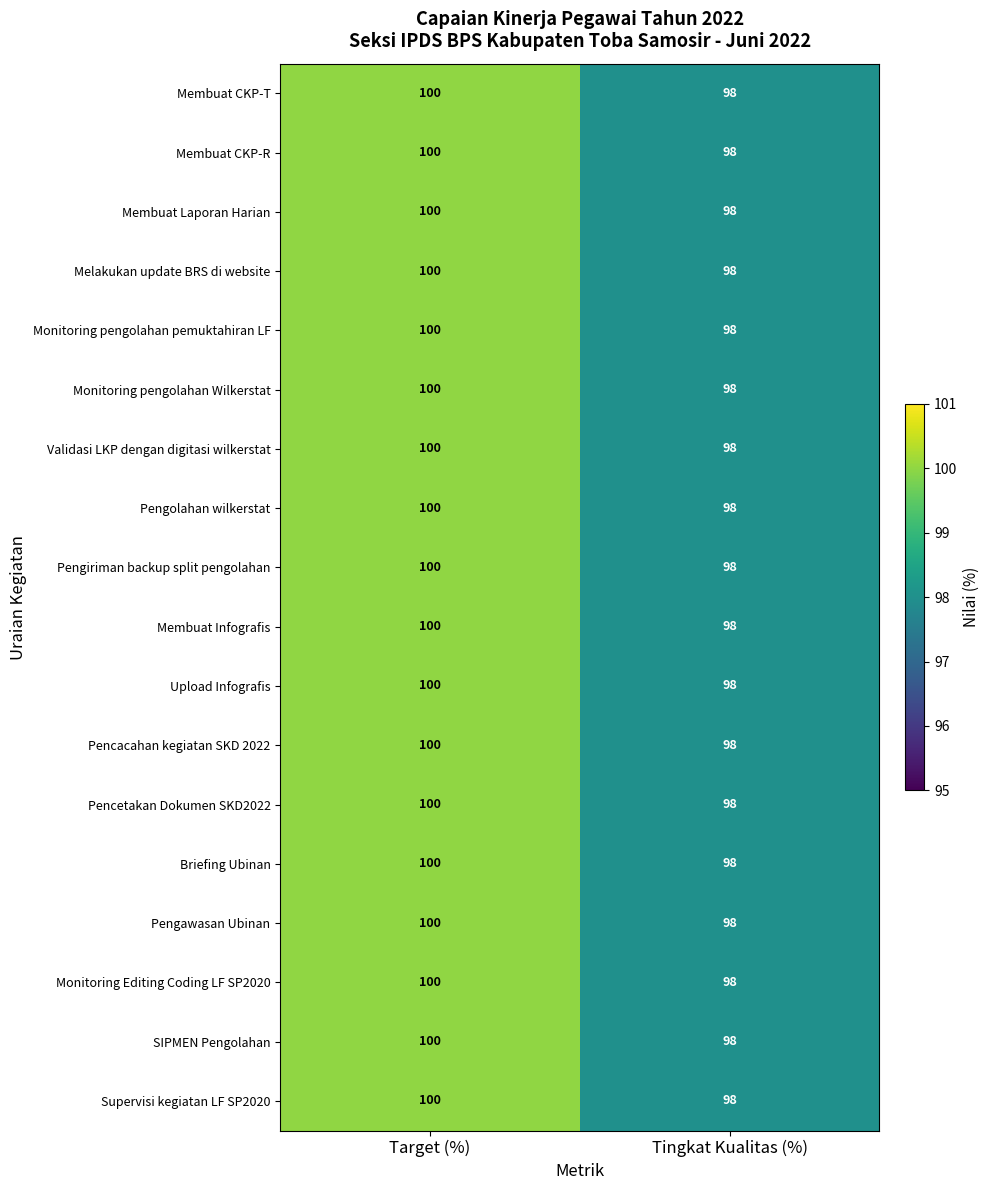

Read the Validasi LKP dengan digitasi wilkerstat value at Target (%).

100